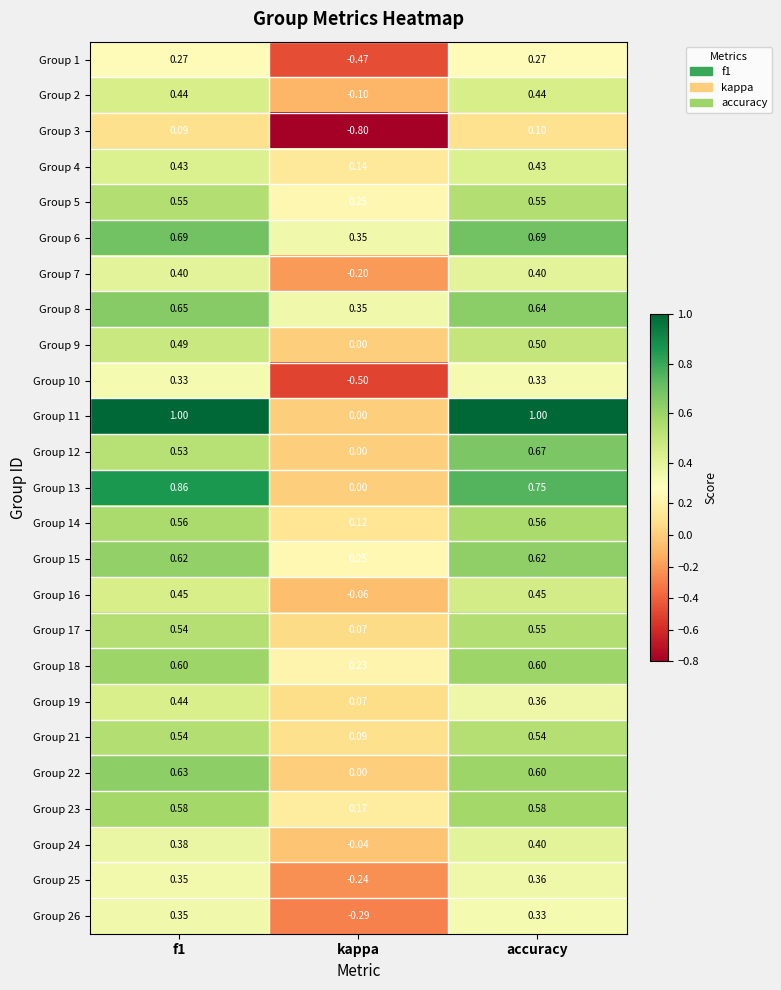

What is the maximum value shown in the chart?

1.0